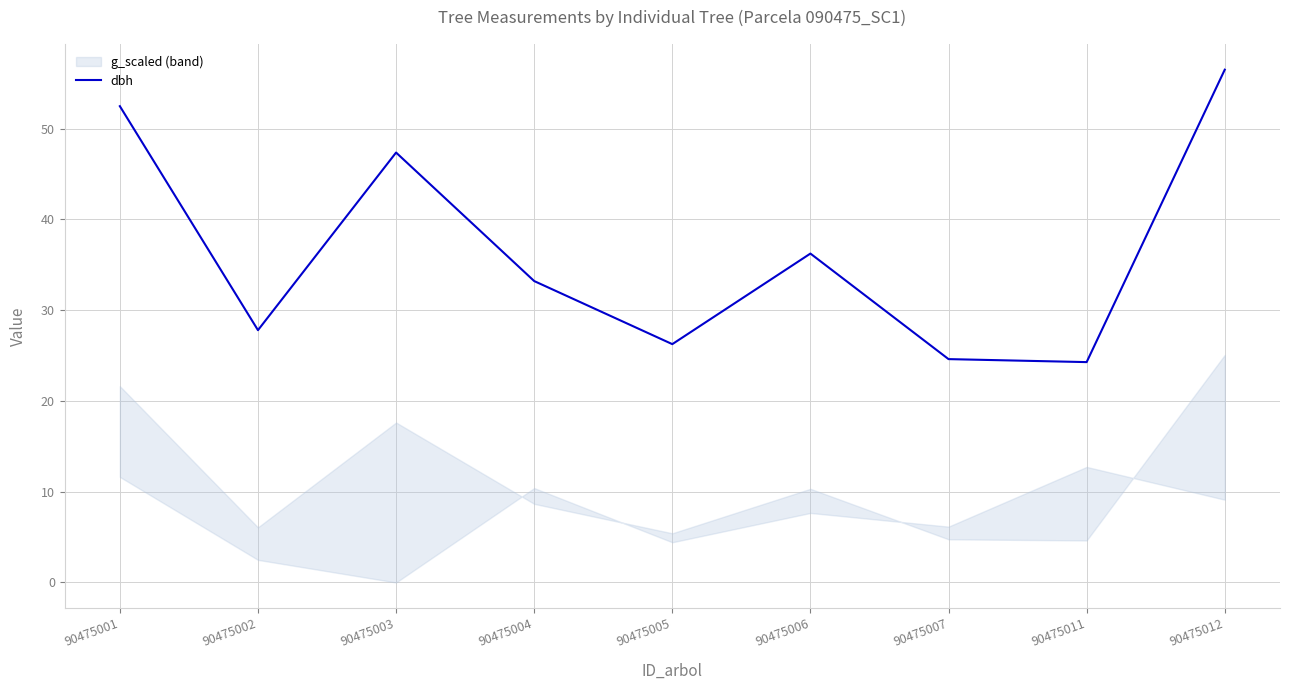

At which label is the value closest to 40?

90475006